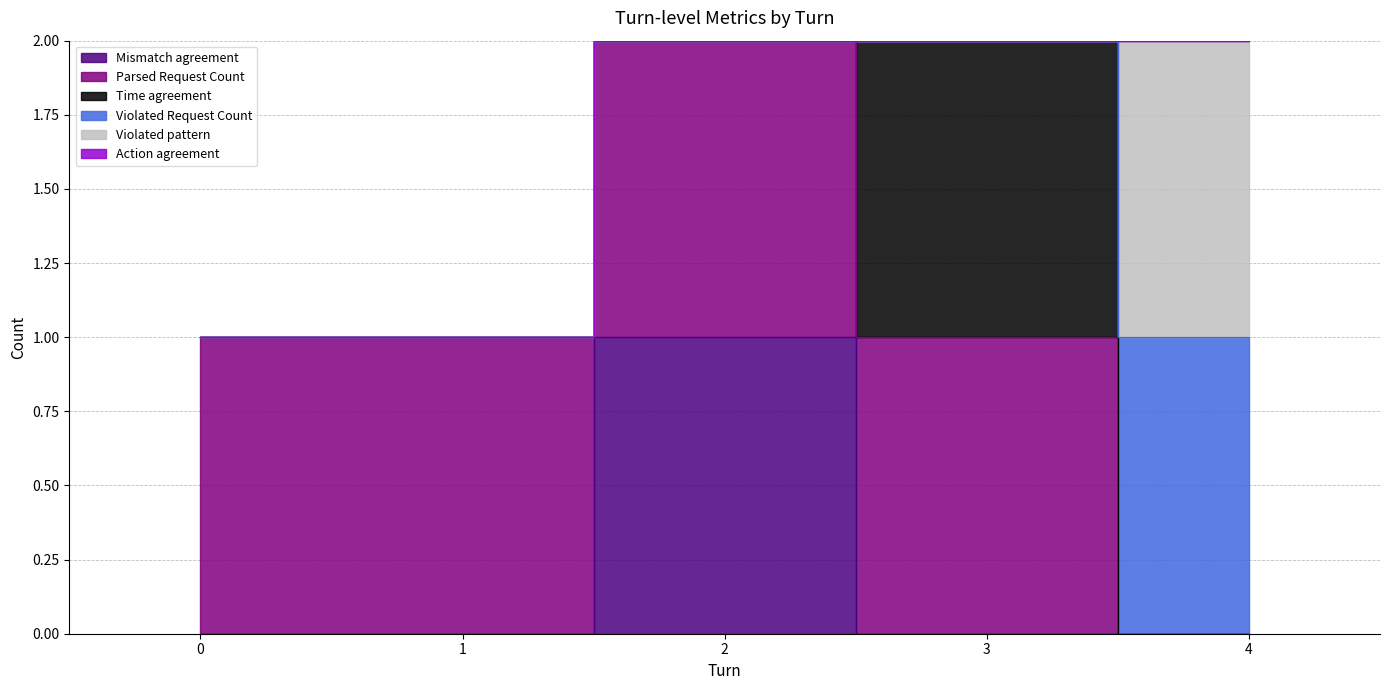

True or false: Parsed Request Count has a value of 1 at 4.

False